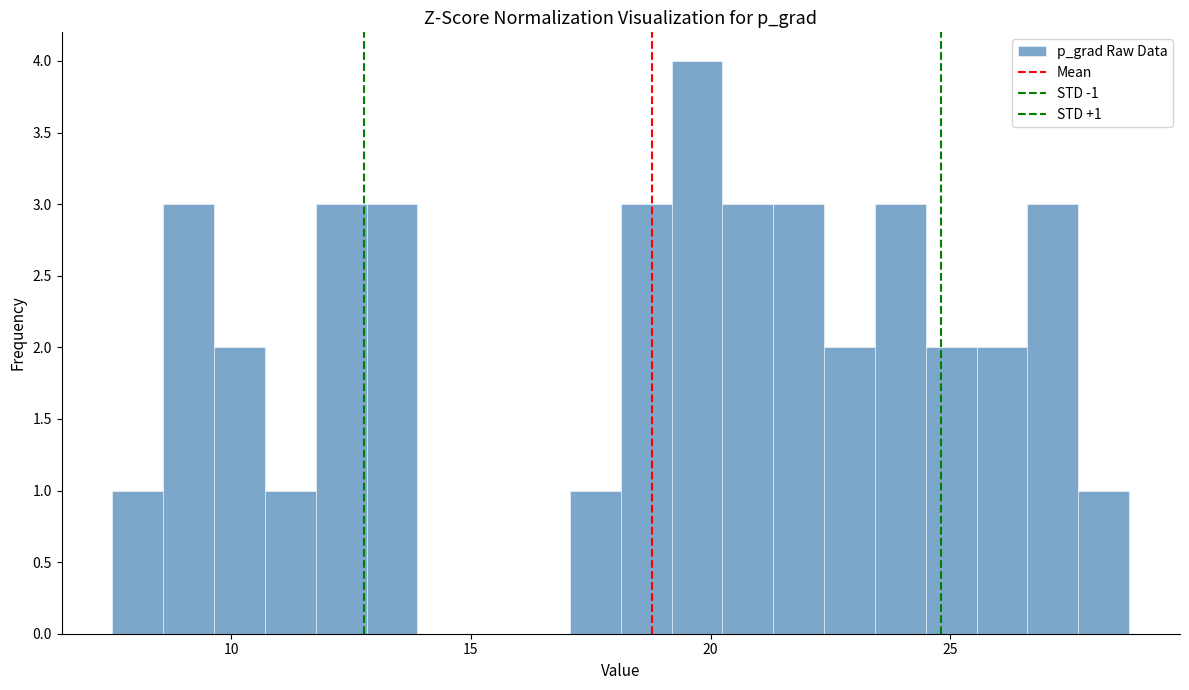

Around what value on the x-axis is the tallest bar? Give the approximate position of its centre, as read against the axis.

19.5